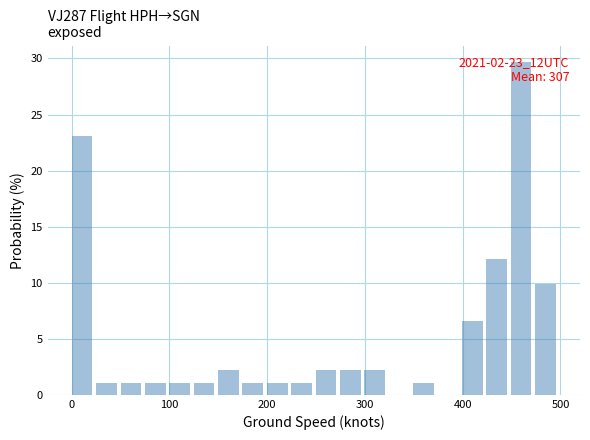

Read against the x-axis, roughly where is the centre of the tallest bar?

460